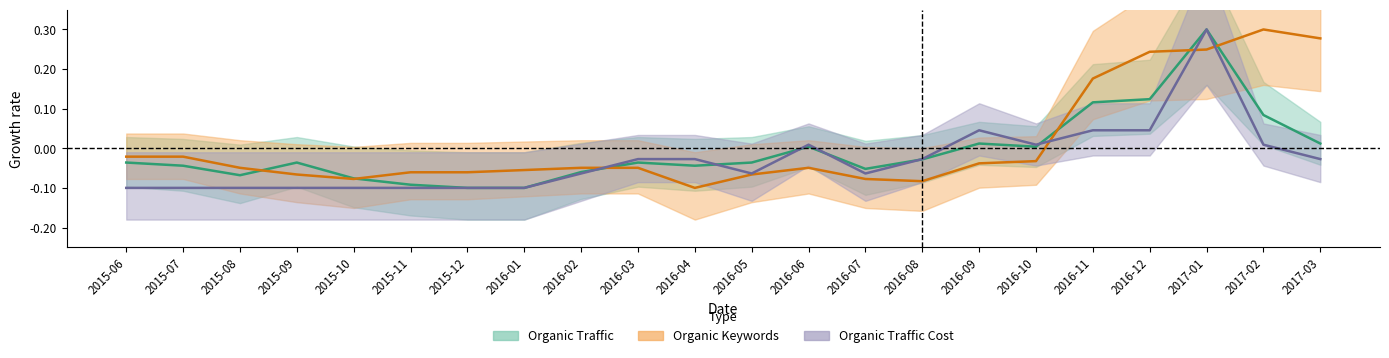

Is it true that Organic Keywords equals -0.1 at 2016-05?

True